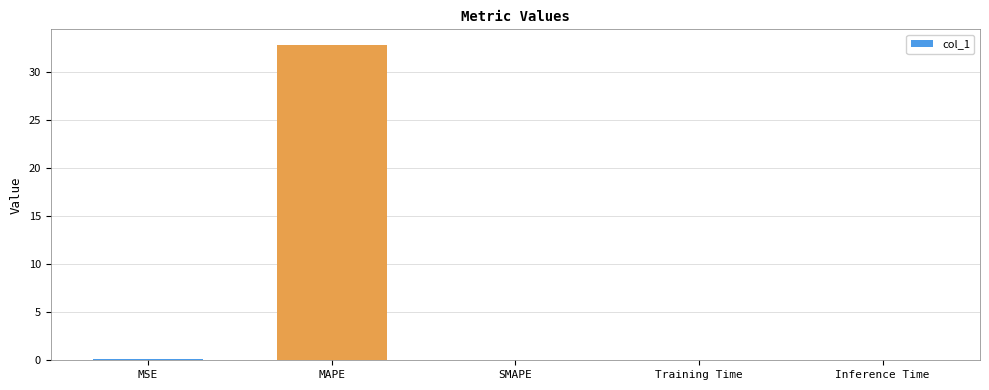

What is the sum of all values?

32.9